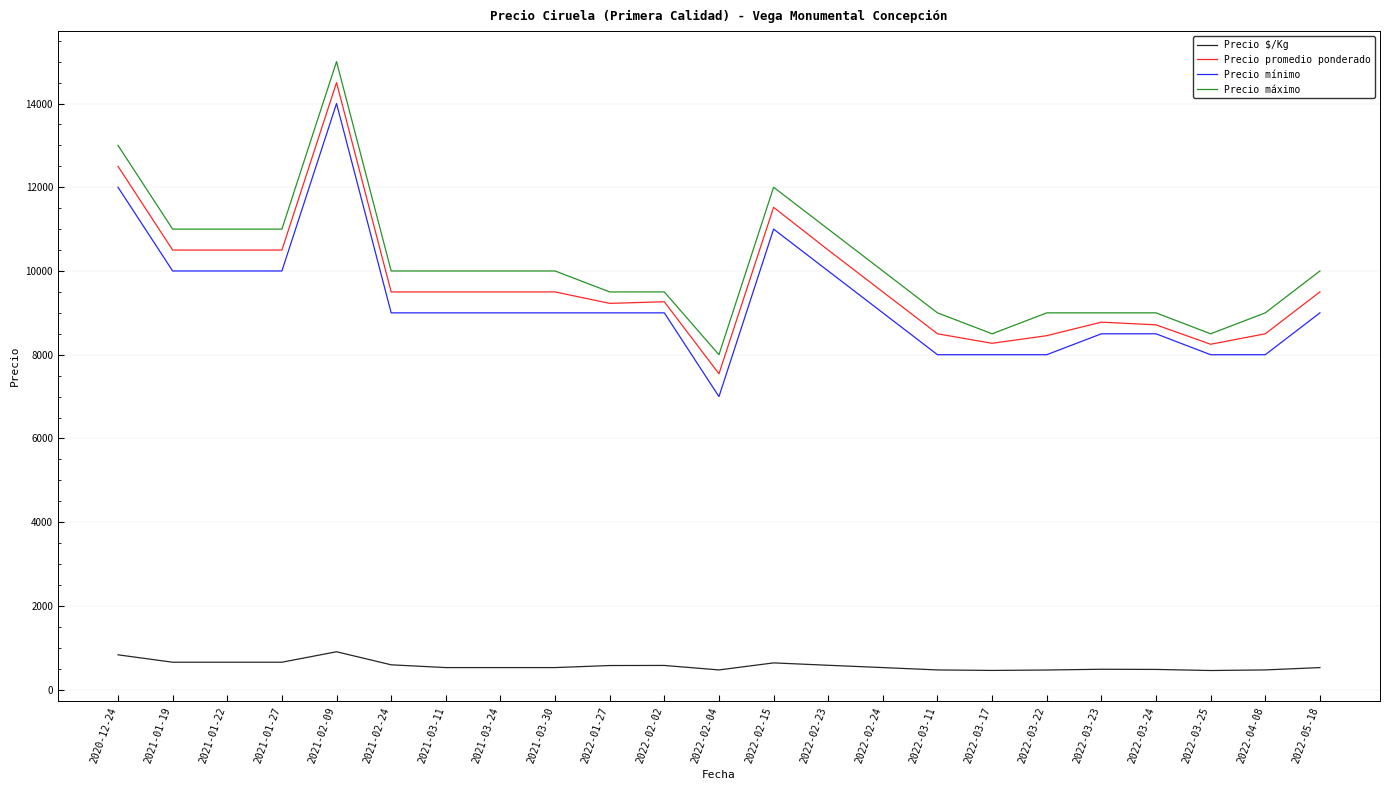

What is the spread (max minus min) of values at 2022-02-02?

8921